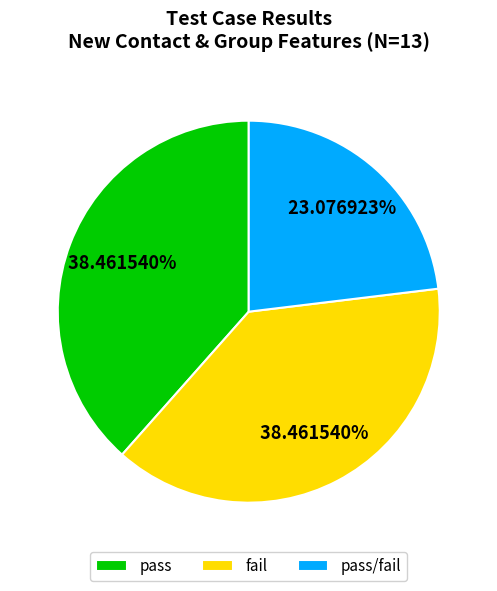

Does pass/fail represent more than half of the total?

No